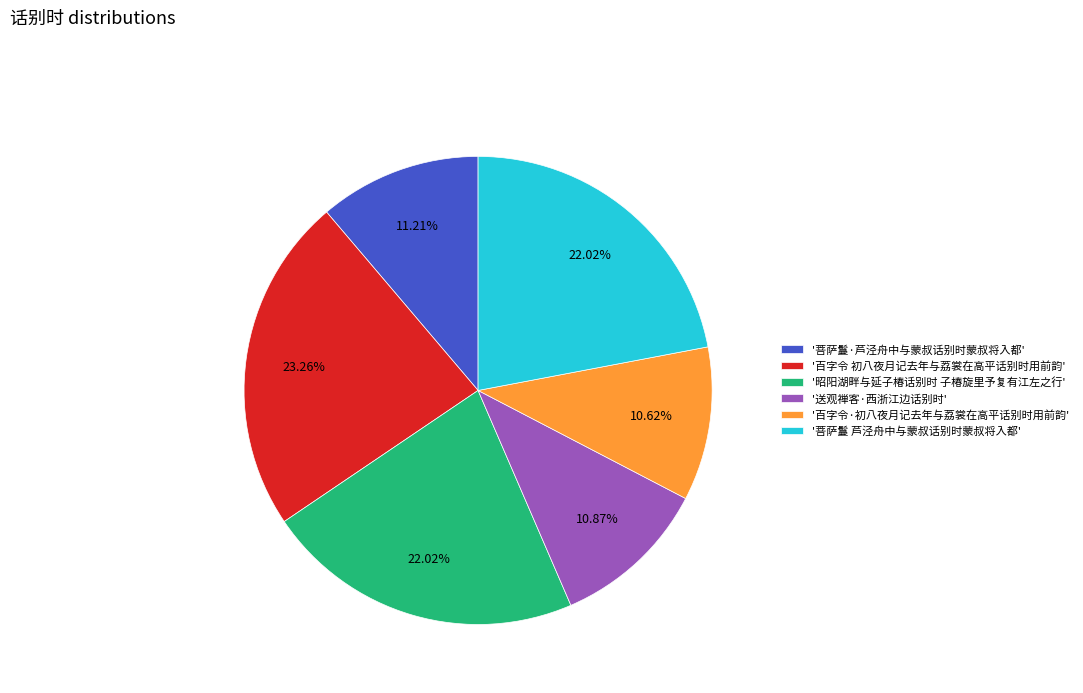

Approximately how many times larger is the value at '百字令·初八夜月记去年与荔裳在高平话别时用前韵' compared to '送观禅客·西浙江边话别时'?

1.0